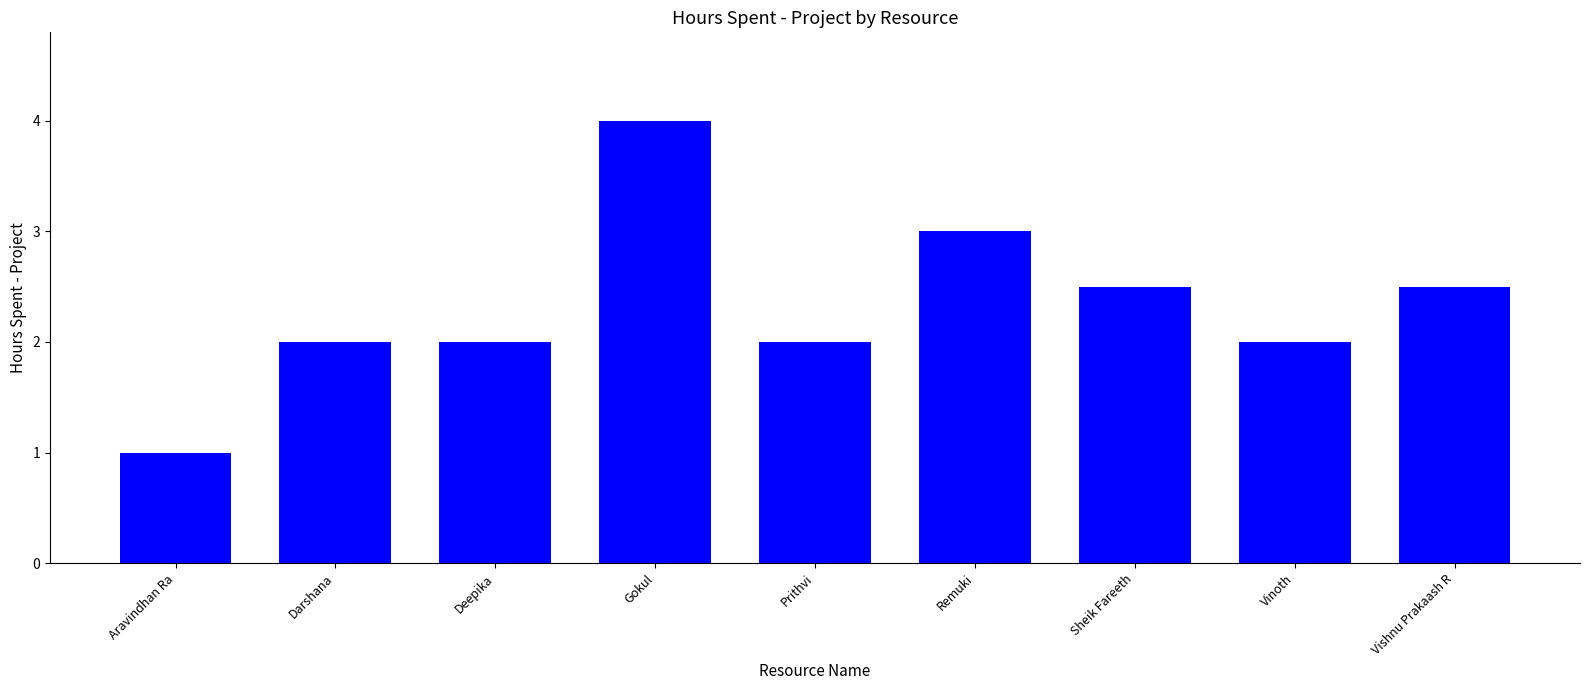

The value at Darshana is 2.0. True or false?

True